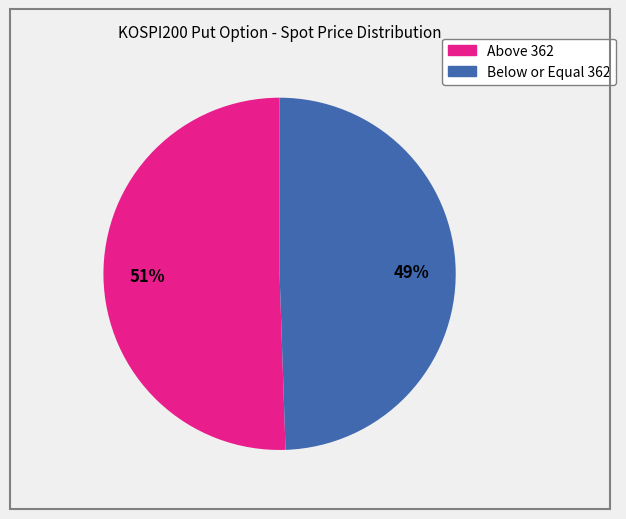

Is there a majority slice in this chart?

Yes